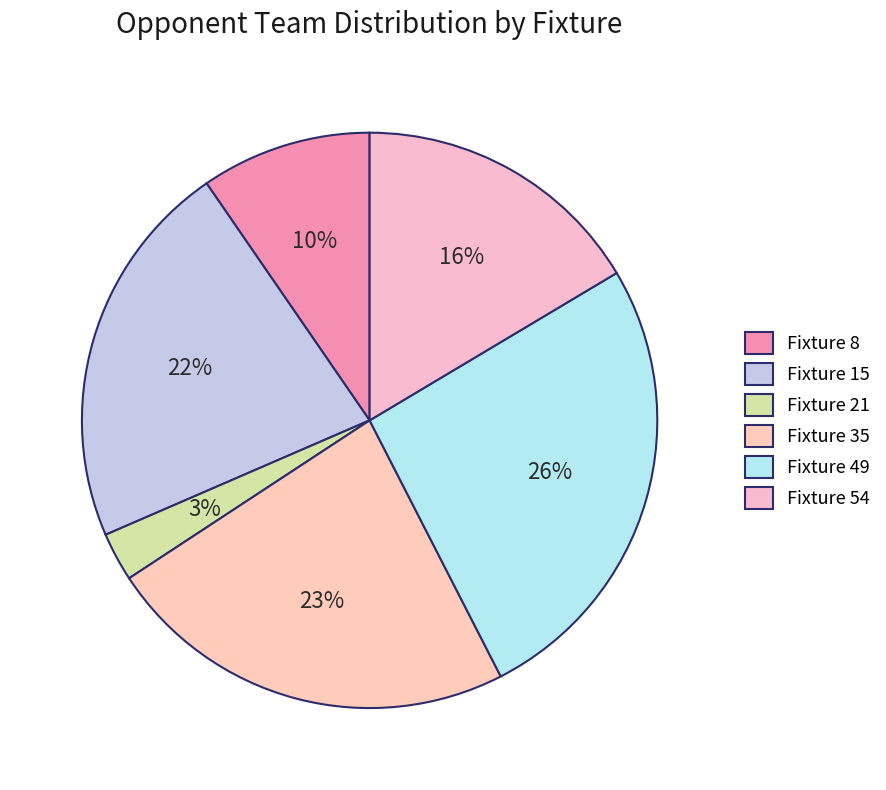

Approximately how many times larger is the value at Fixture 35 compared to Fixture 49?

0.9